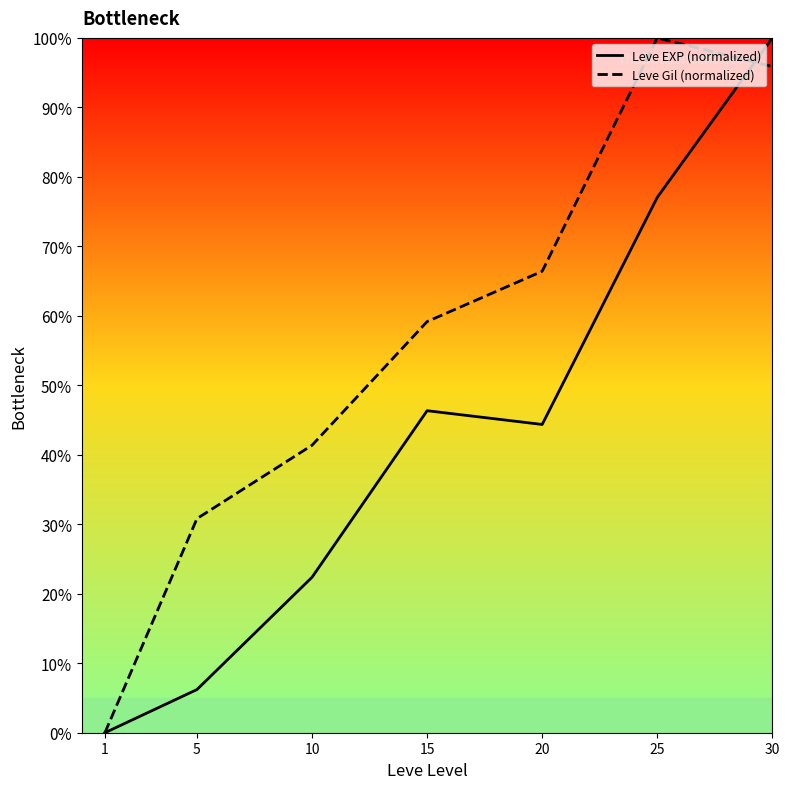

Reading left to right, extract all data points from this chart.

Leve EXP (normalized): 0.0	6.2	22.4	46.3	44.4	77.0	100.0
Leve Gil (normalized): 0.0	30.8	41.4	59.2	66.4	100.0	95.9